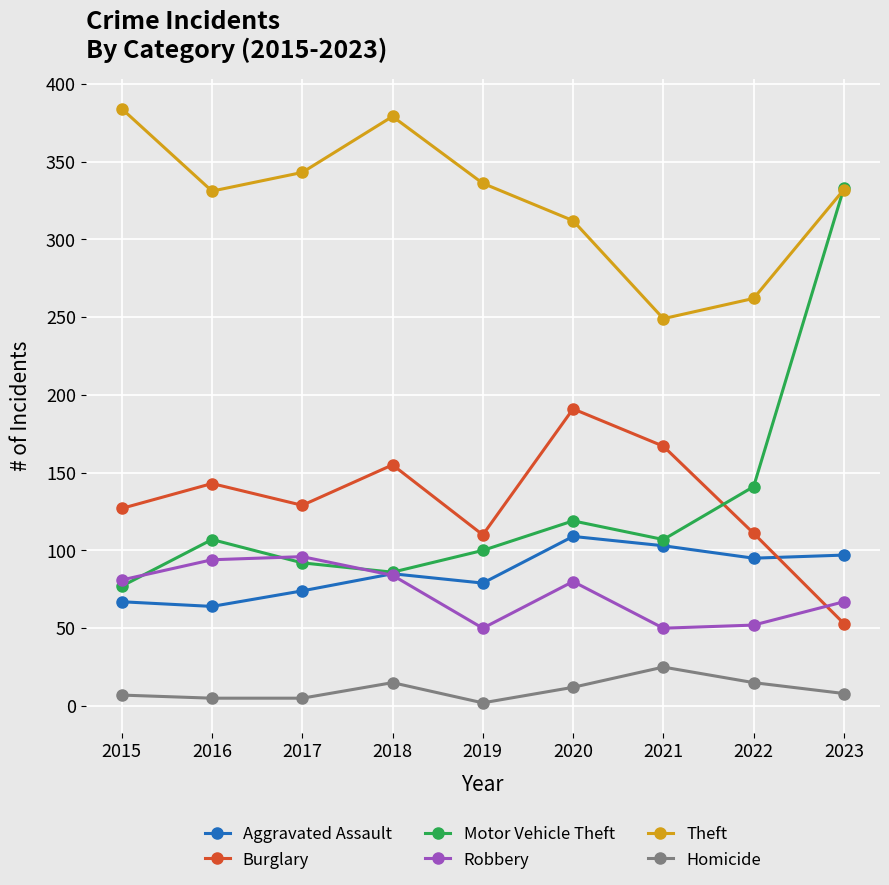

Where does the Theft series first go above 332?

2015